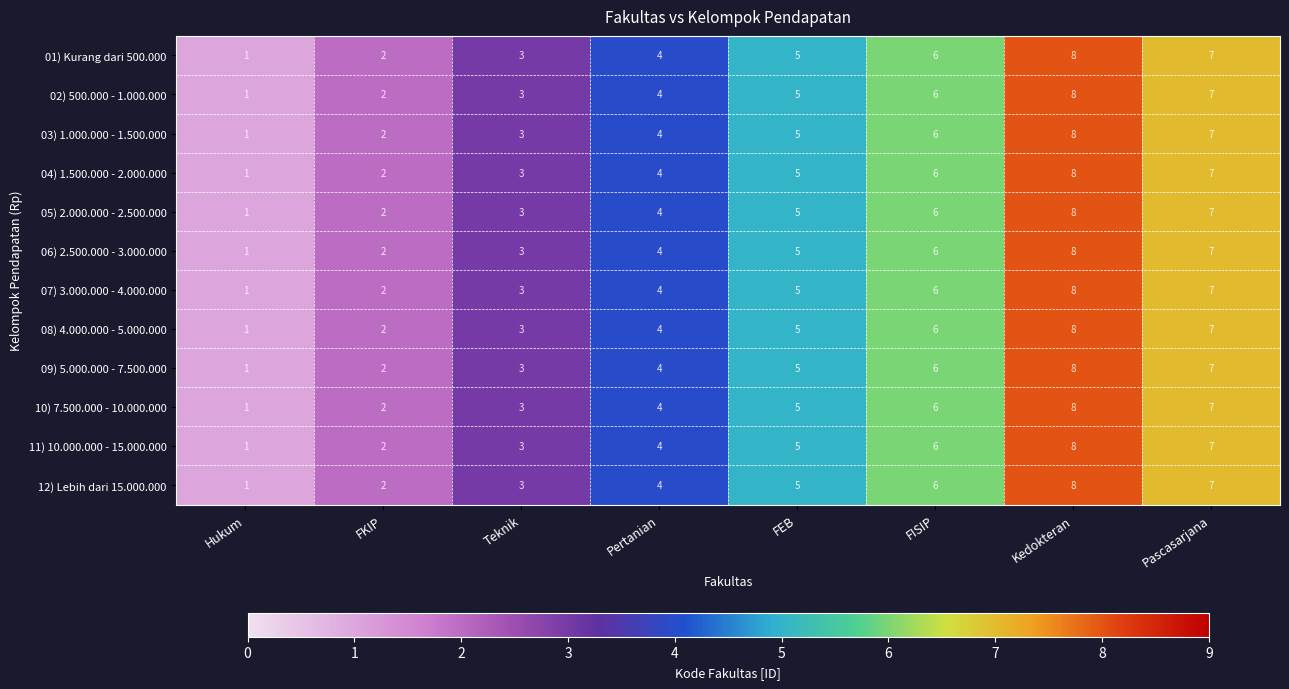

Count the number of data series in this chart.

12